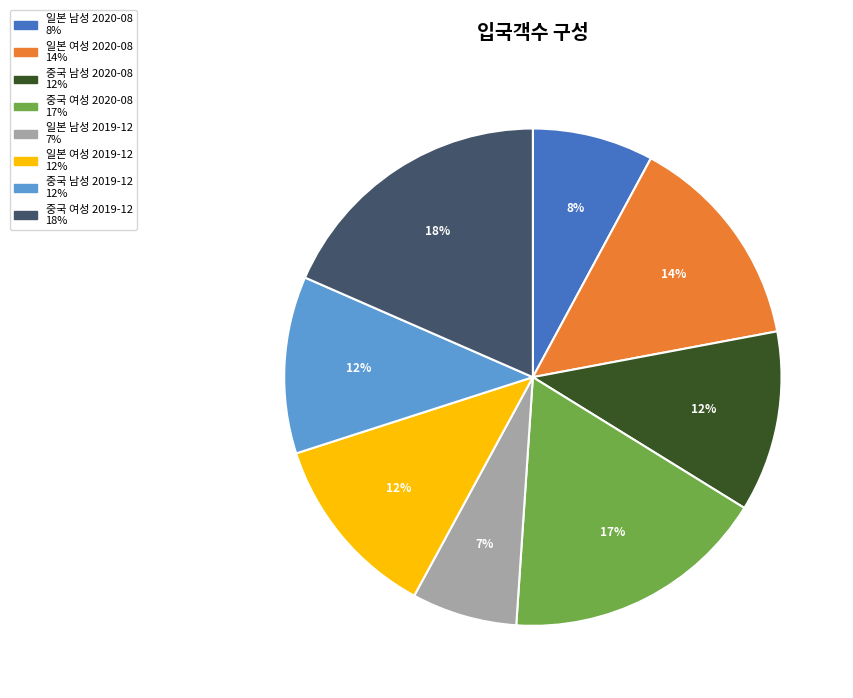

Is the sum of 중국 남성 2020-08 and 일본 여성 2020-08 greater than half?

No